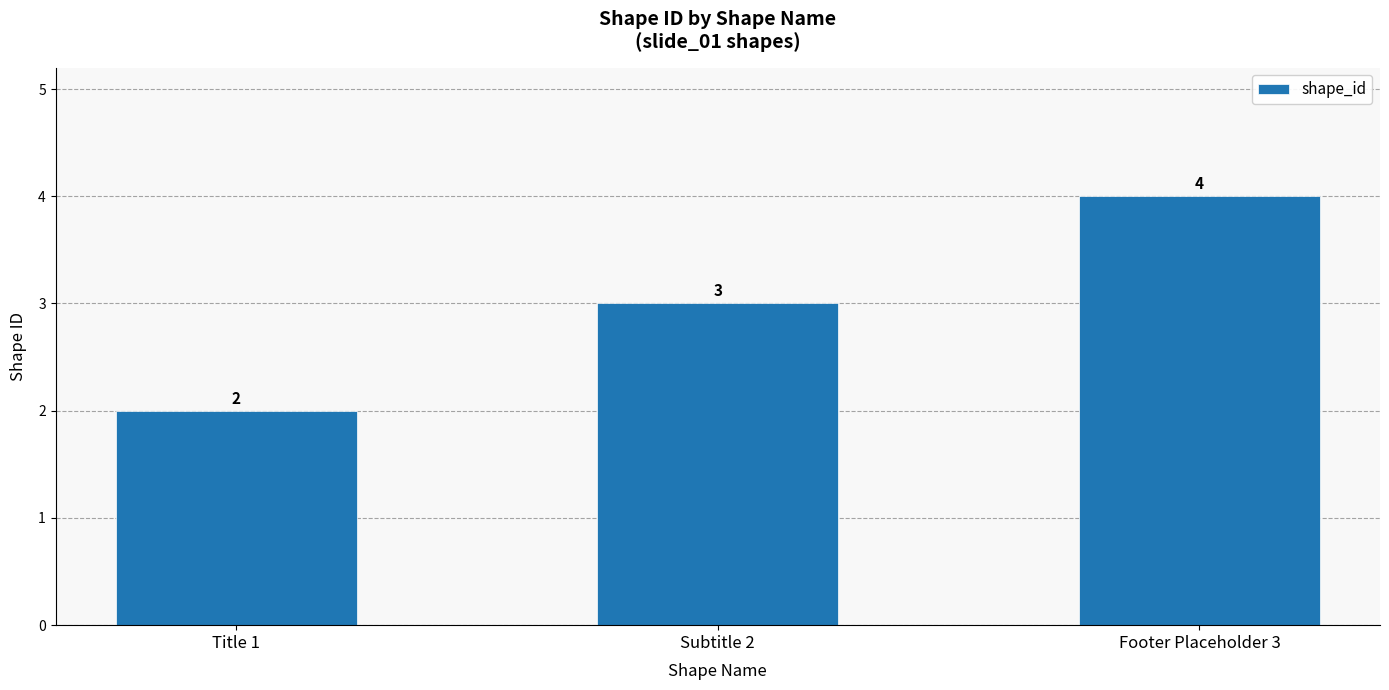

Rank the categories by value from highest to lowest.

Footer Placeholder 3, Subtitle 2, Title 1